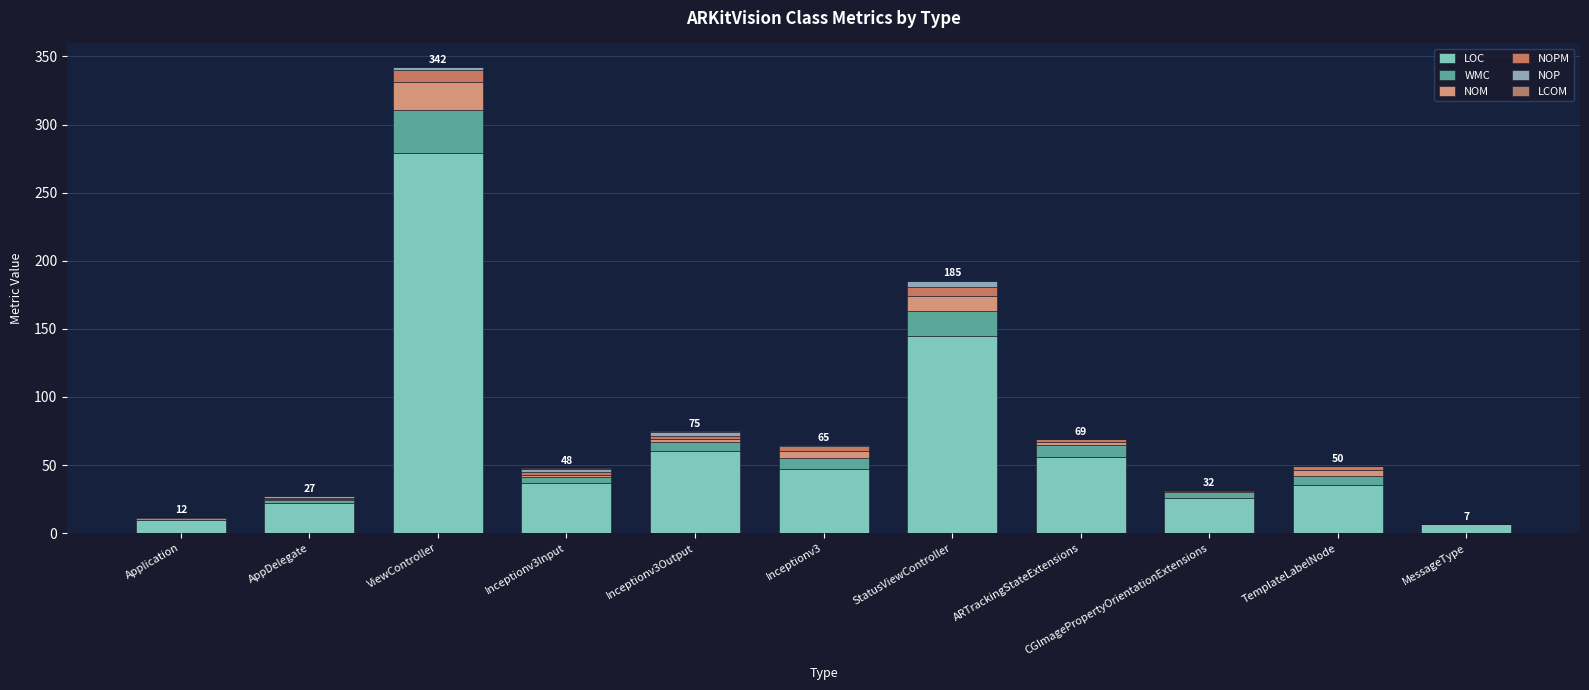

Does the chart contain stacked bars?

Yes